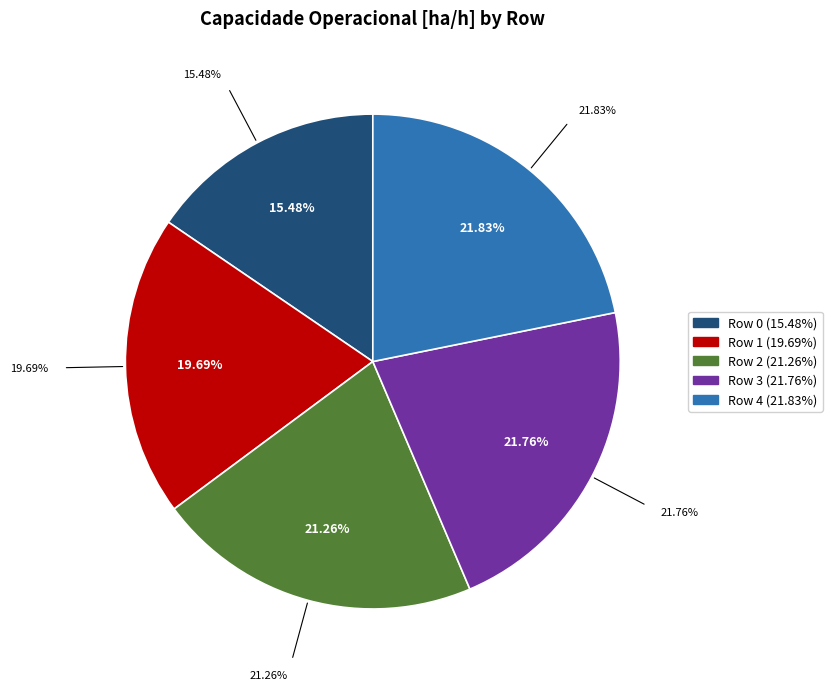

Is there any slice that represents more than half of the pie?

No